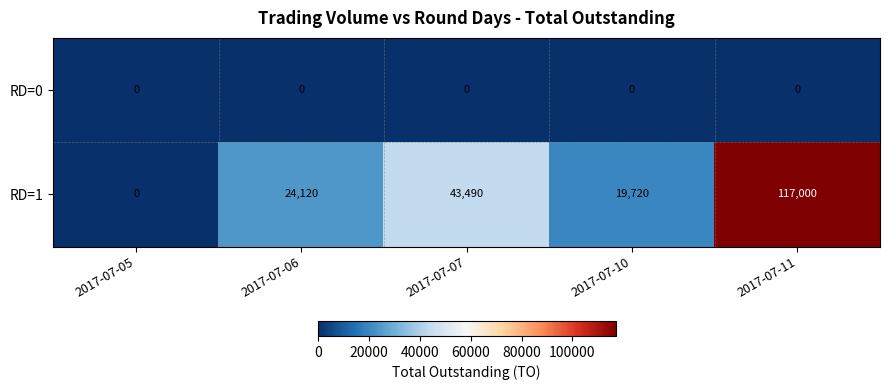

Count the number of data series in this chart.

2